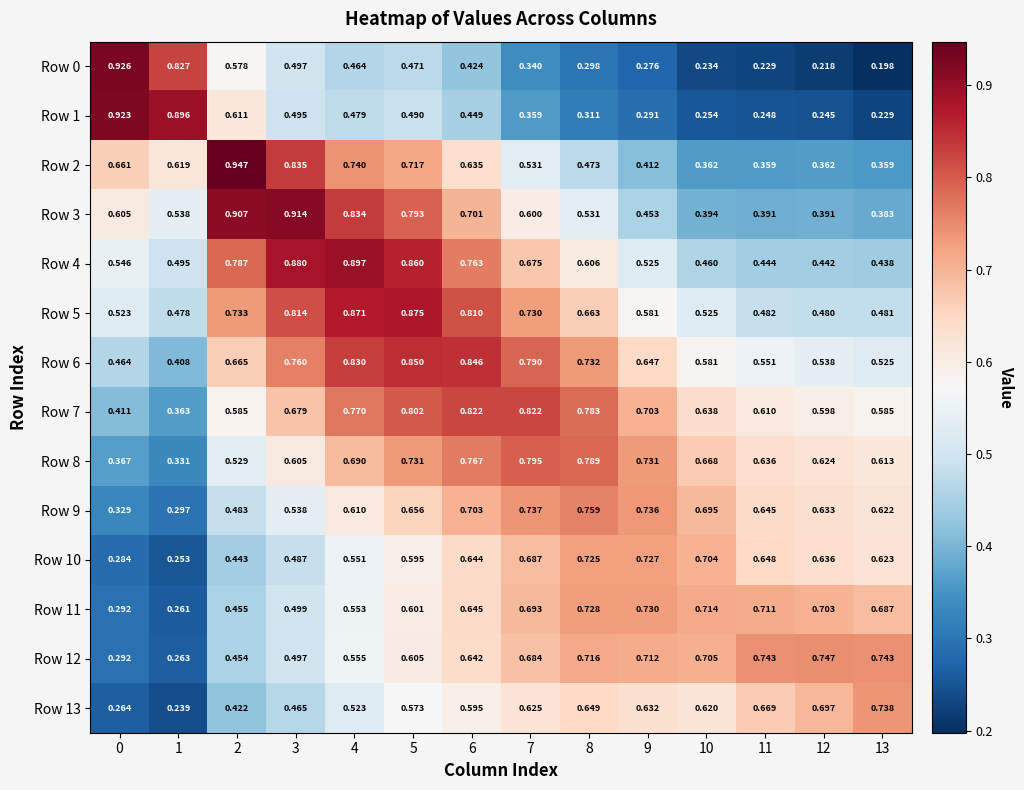

Is the value of Row 9 at 0 greater than the value of Row 0 at 0?

No